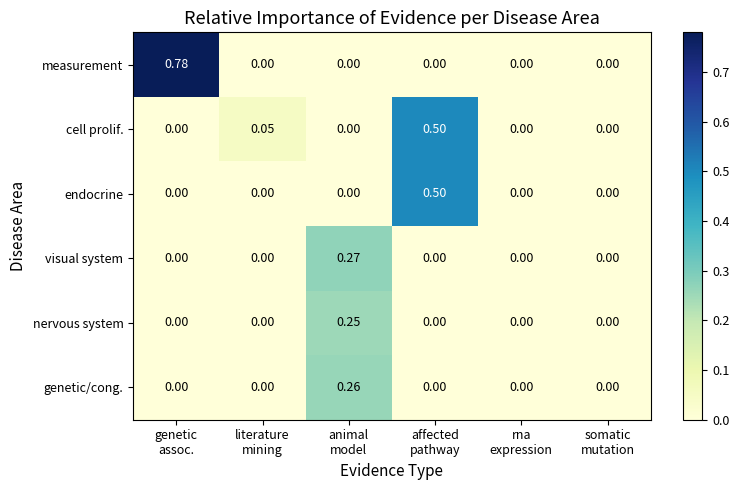

Which series has the largest range (max minus min)?

measurement